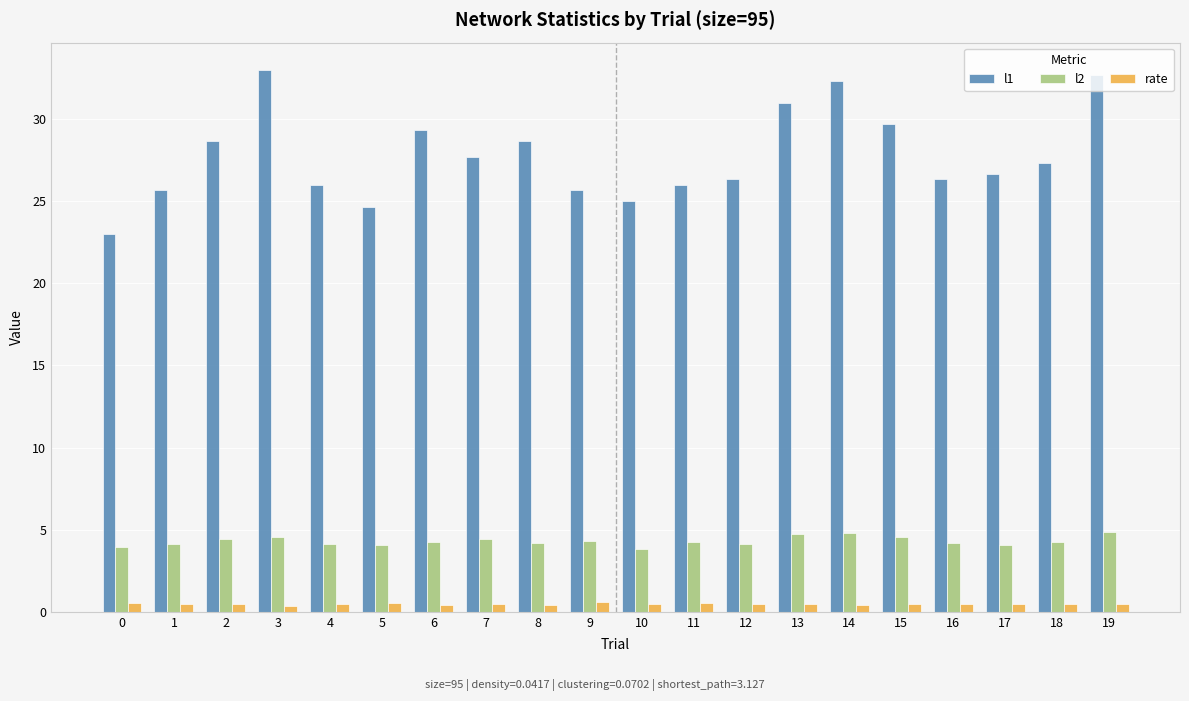

Which series has the widest spread of values?

l1